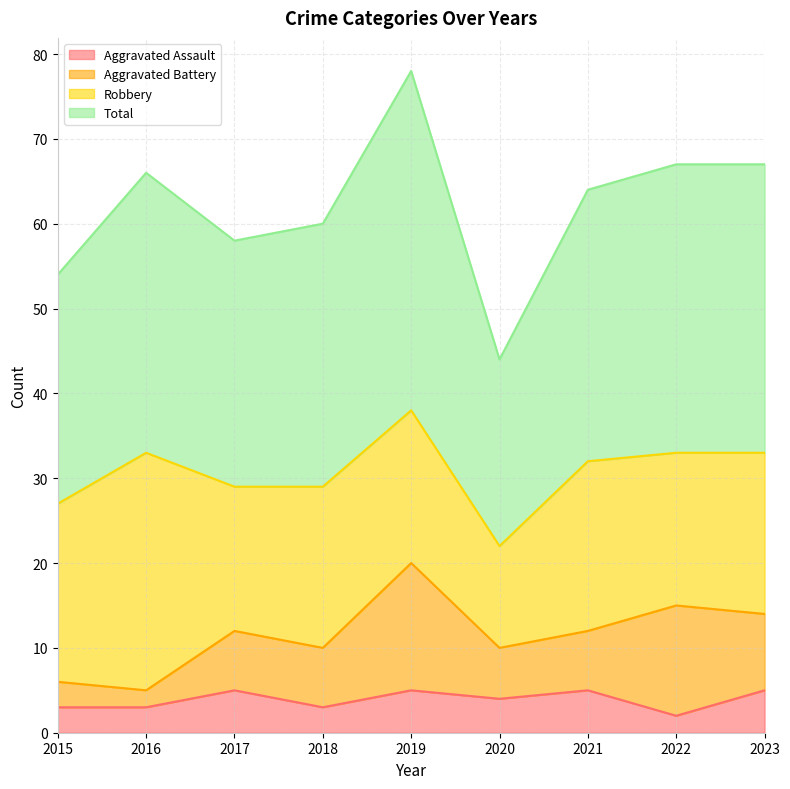

List the labels in order of Aggravated Assault value, largest first.

2017, 2019, 2021, 2023, 2020, 2015, 2016, 2018, 2022